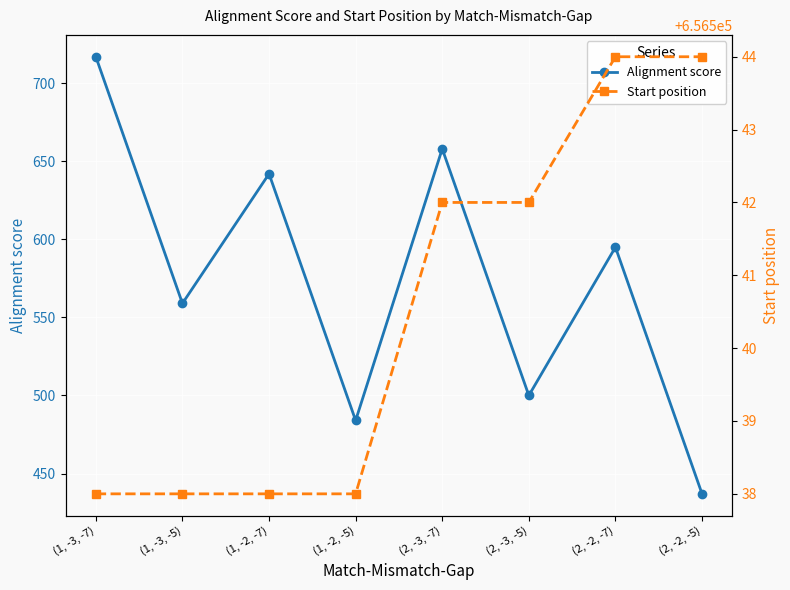

At which label is Alignment score closest to 577?

(1, -3, -5)